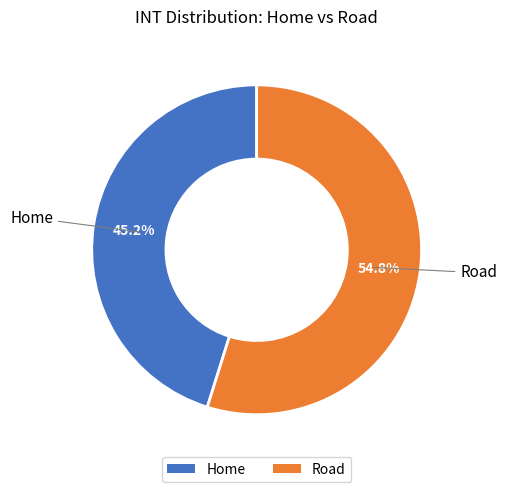

Combined, do Home and Road account for over 50%?

Yes